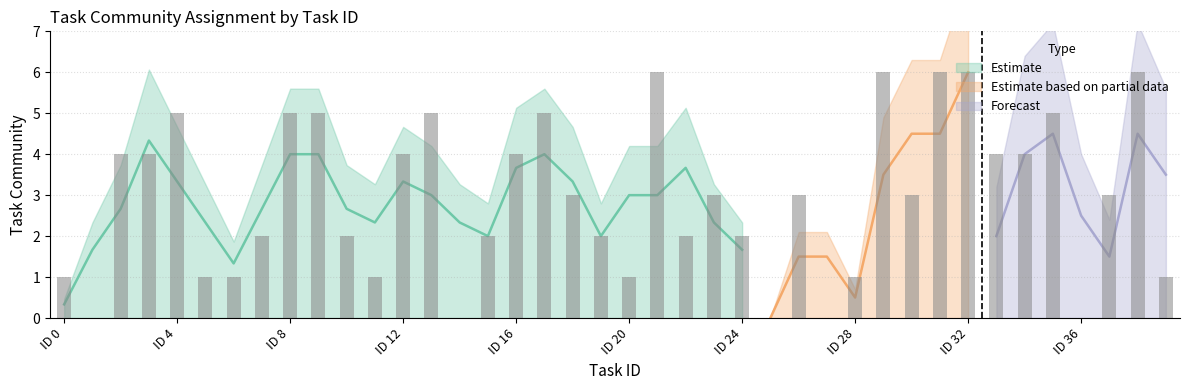

Reading right to left, extract all data points from this chart.

1	6	3	0	5	4	4	6	6	3	6	1	0	3	0	2	3	2	6	1	2	3	5	4	2	0	5	4	1	2	5	5	2	1	1	5	4	4	0	1